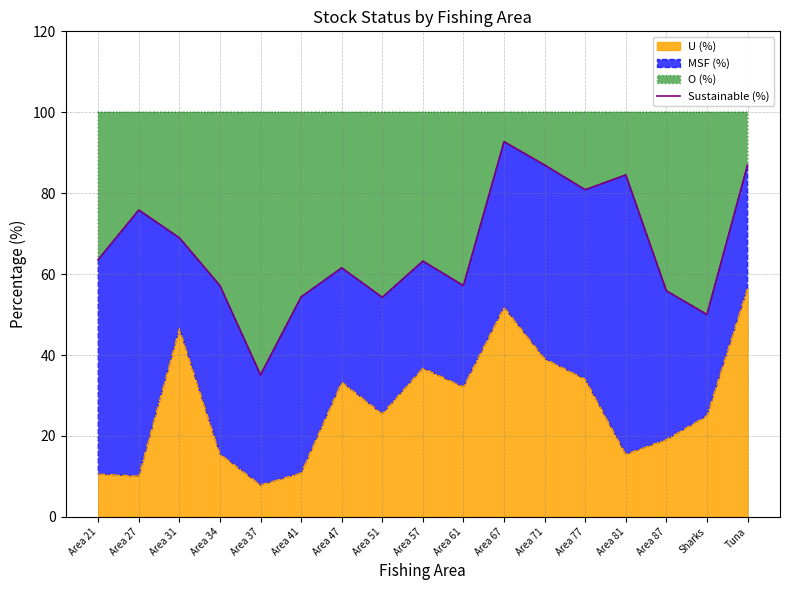

What is the change in value from Area 31 to Area 81?

+15.5